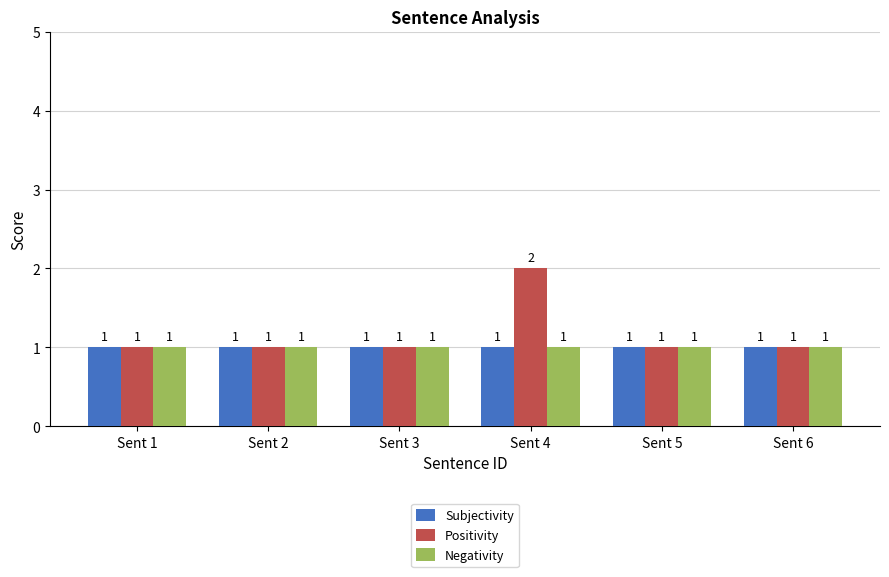

At which category does the chart reach its peak across all series?

Sent 4